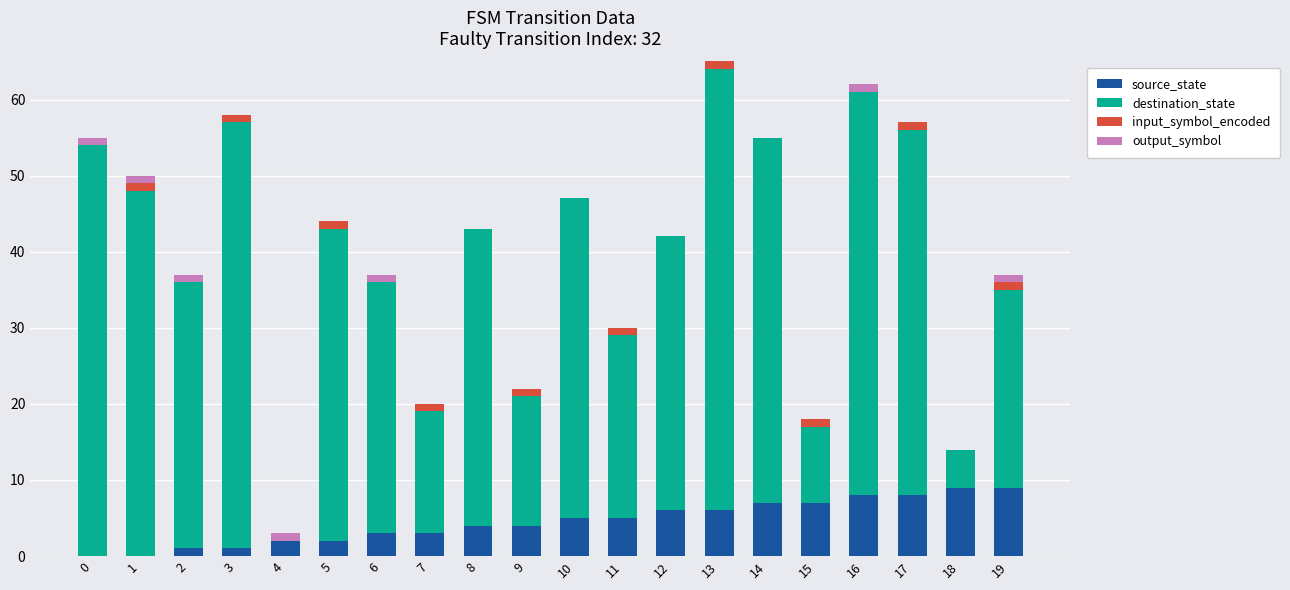

The source_state series shows 4 at 8. True or false?

True